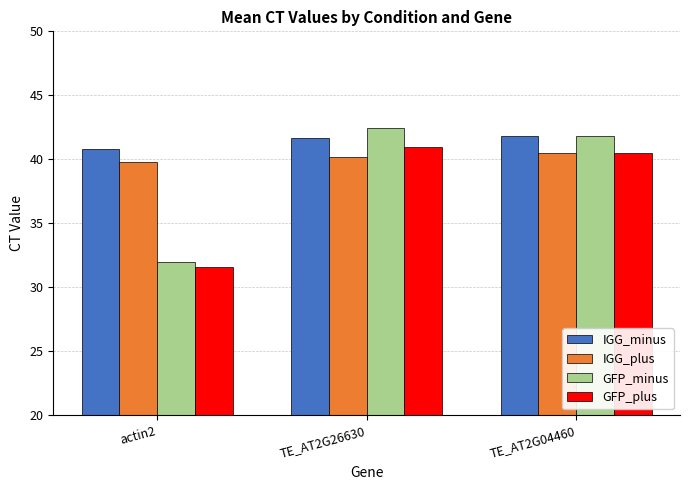

How many values in the GFP_plus series exceed 40?

2